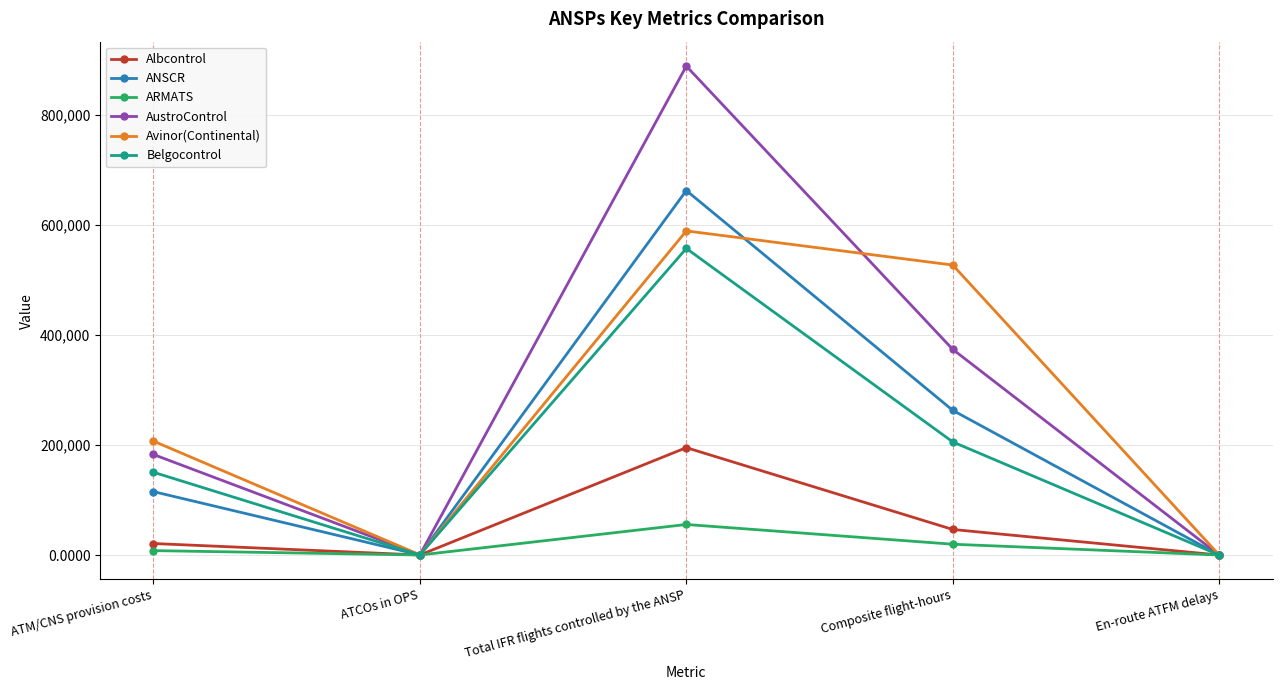

At which label is Albcontrol closest to 97615?

Composite flight-hours